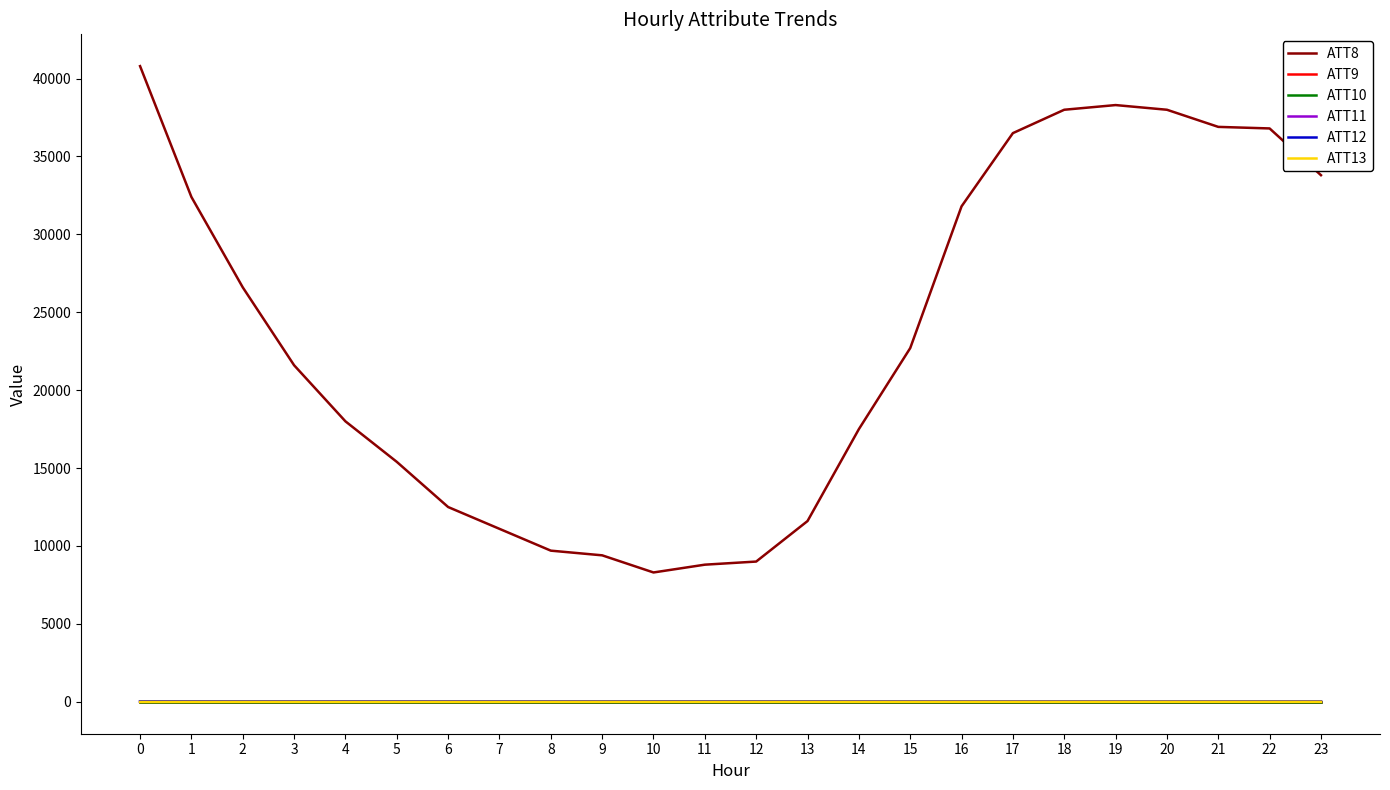

What is the minimum value for ATT12?

19.8